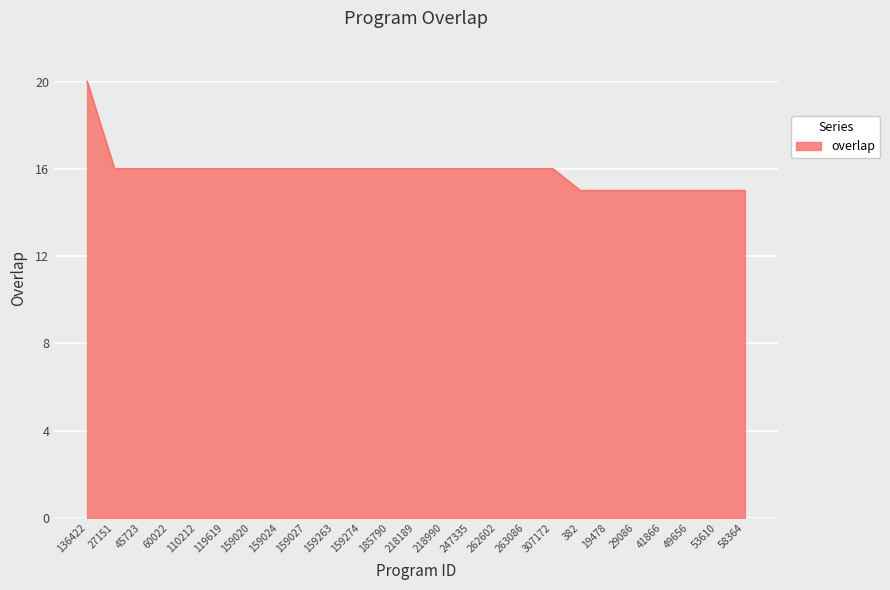

What position from the left is 159020?

7